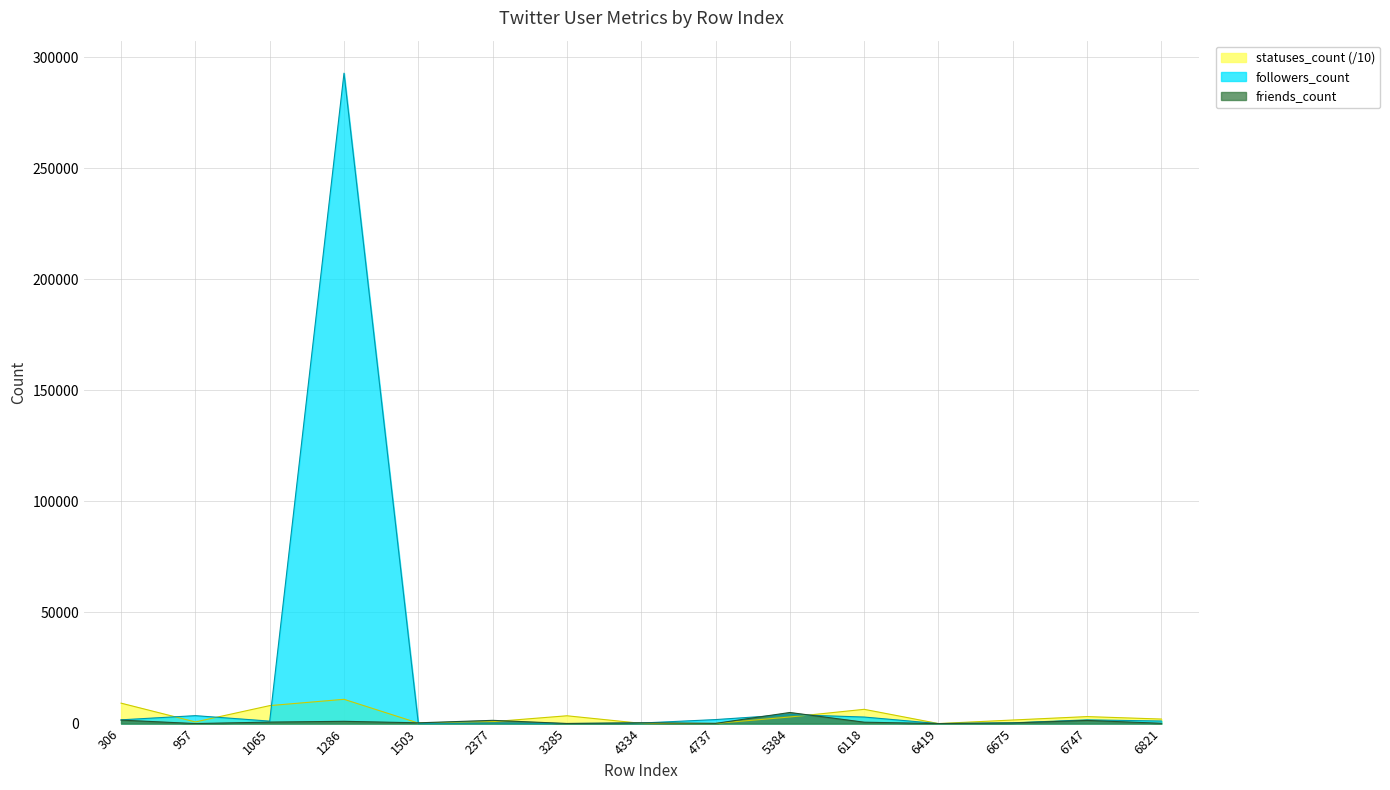

Which series has the largest total across all categories?

followers_count